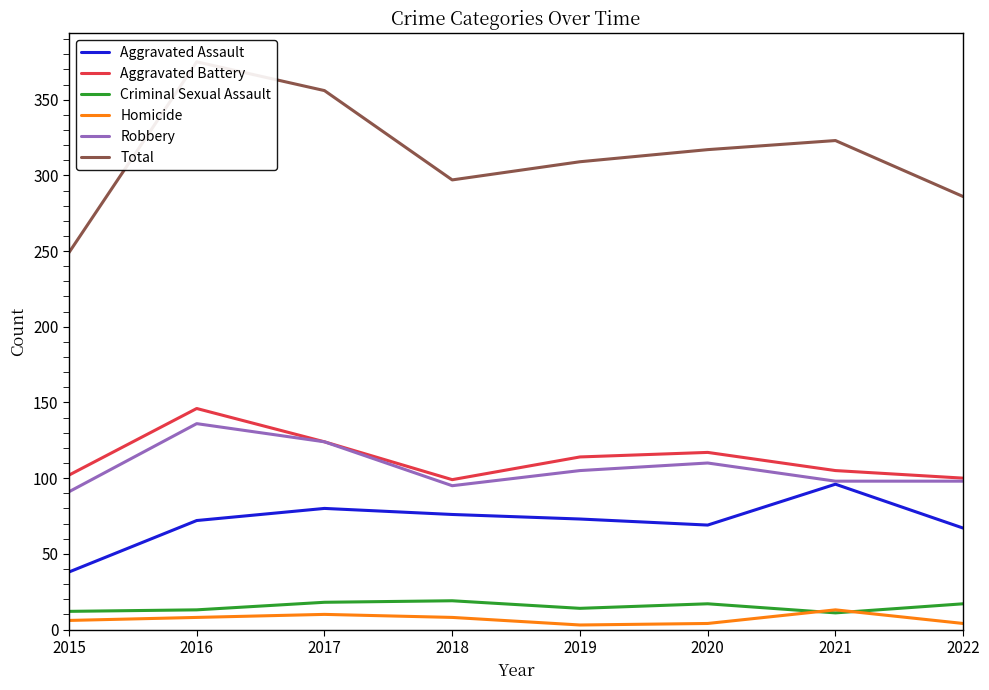

Read the Aggravated Battery value at 2015, to the nearest 10.

100